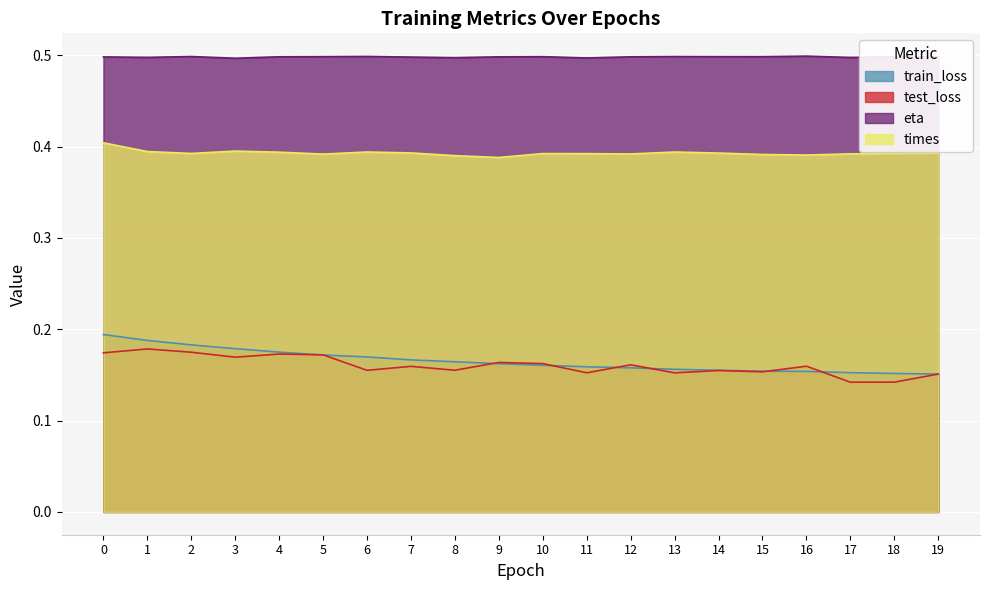

True or false: times and test_loss intersect in this chart.

False